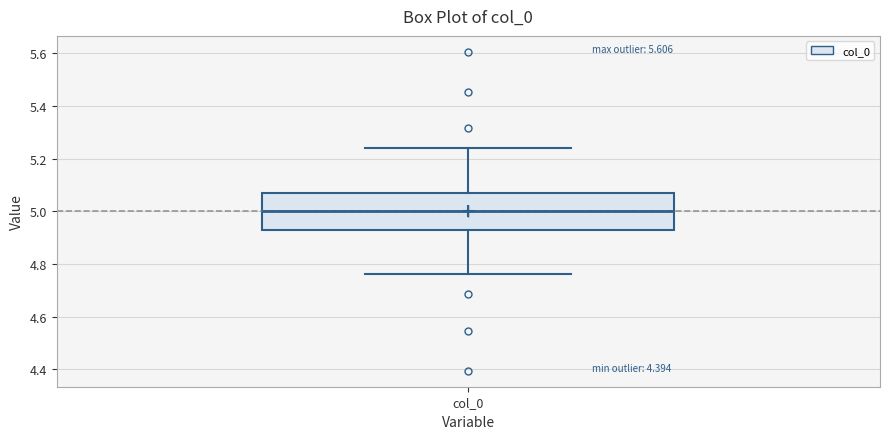

Read this box plot against the y-axis: the position of the median line, the range covered by the box, and the ends of both whiskers. The values are not printed on the chart, so give them approximately, as read against the axis.

median 5.00, box 4.94 to 5.06, whiskers 4.76 to 5.24